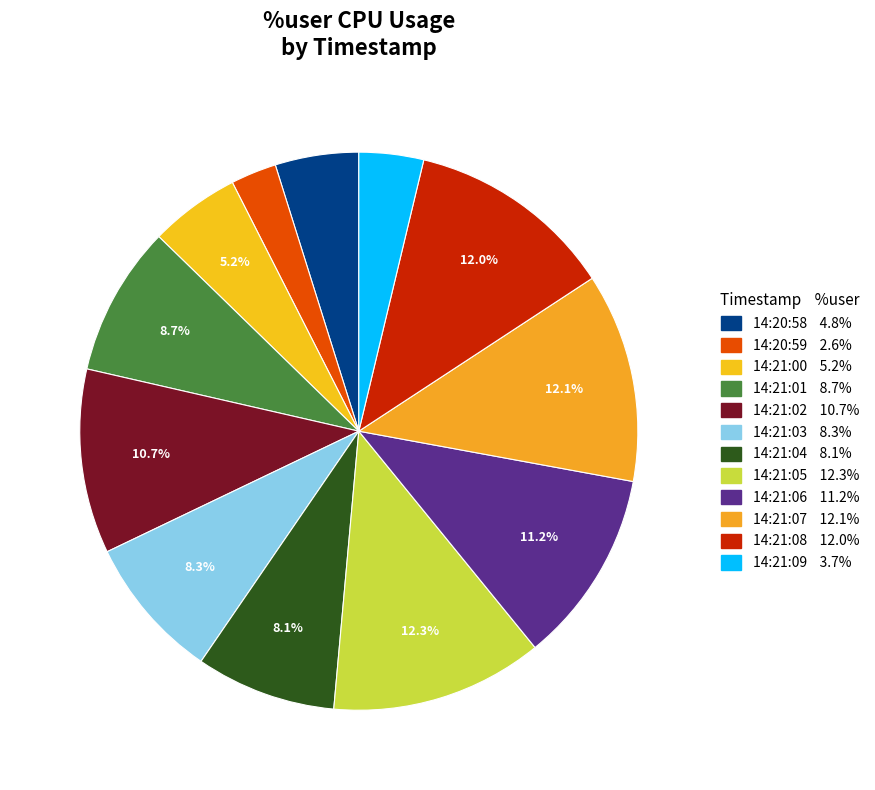

Is there any slice that represents more than half of the pie?

No